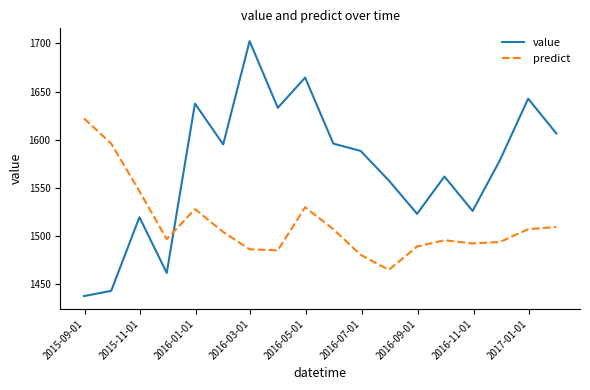

Which series has the largest total across all categories?

value